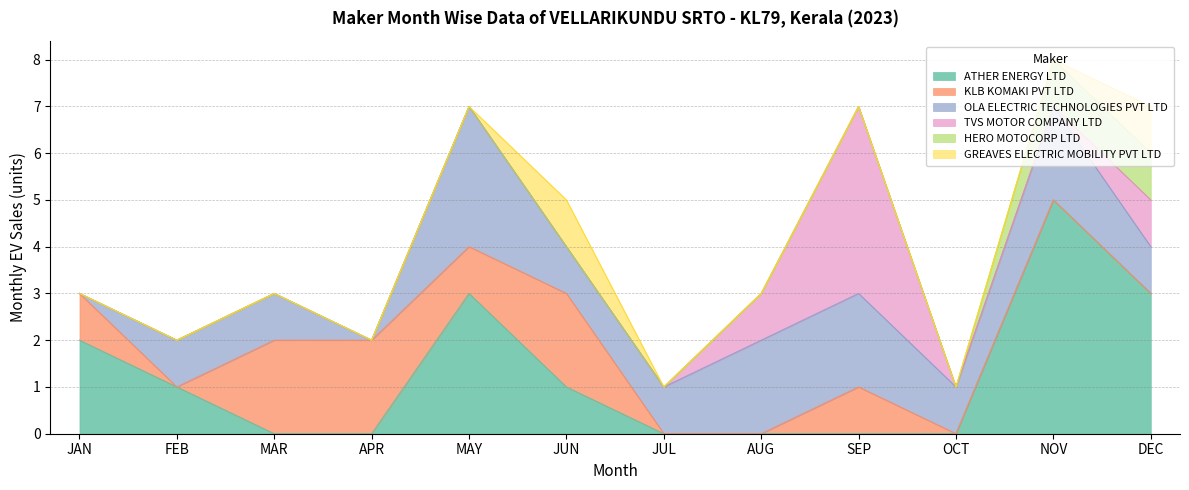

Is it true that ATHER ENERGY LTD equals 1 at FEB?

True